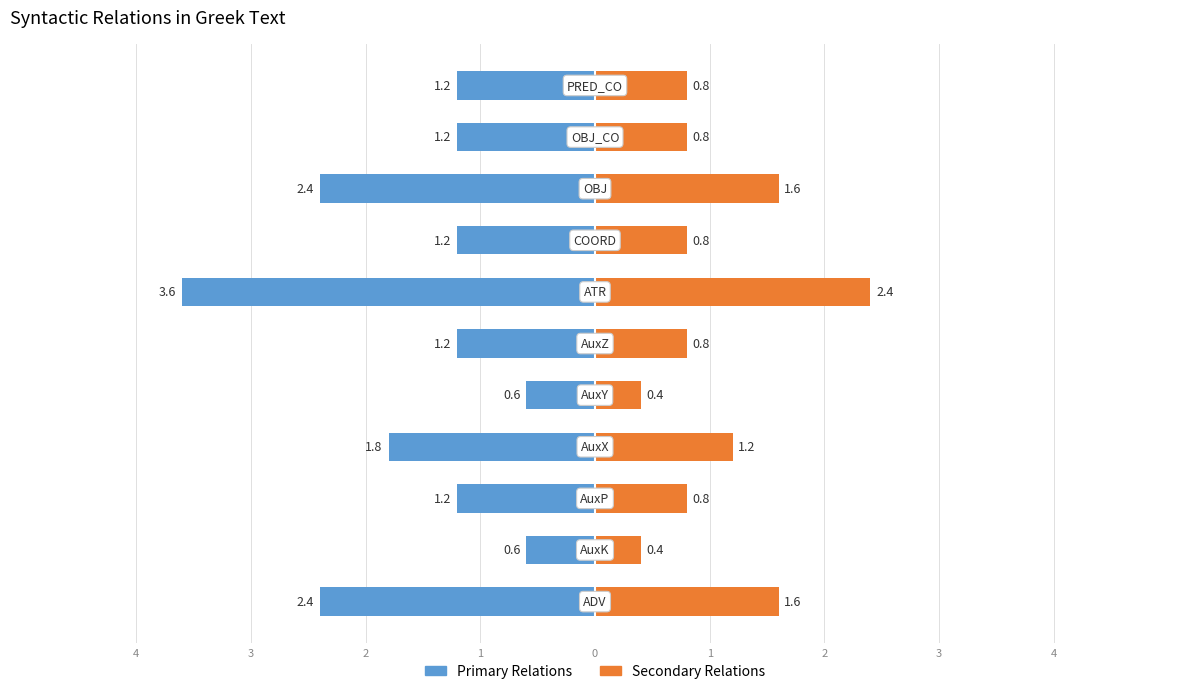

How many bars are there in each group?

2